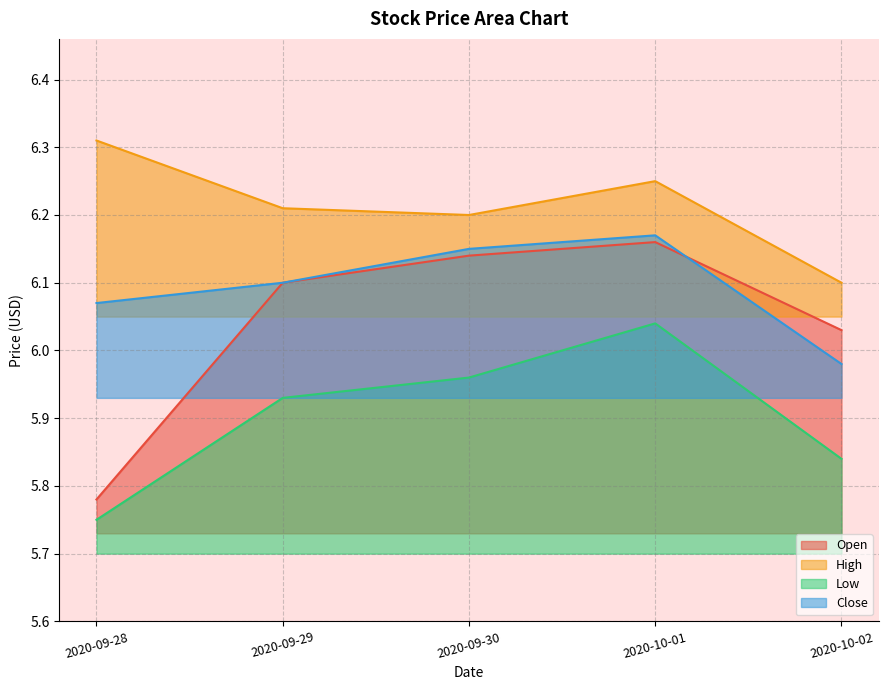

Reading left to right, transcribe all the data shown in this chart.

Open: 5.8	6.1	6.1	6.2	6.0
High: 6.3	6.2	6.2	6.2	6.1
Low: 5.8	5.9	6.0	6.0	5.8
Close: 6.1	6.1	6.2	6.2	6.0